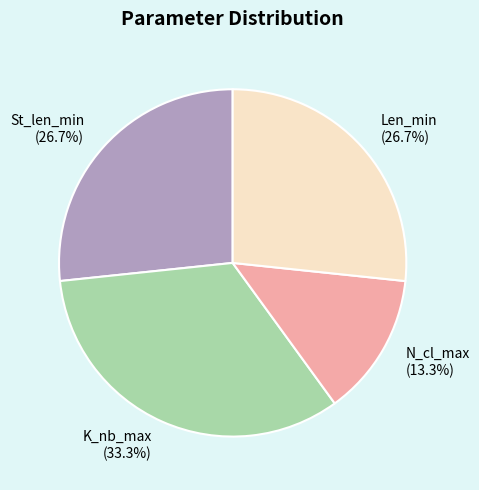

To the nearest percent, what is the difference between the K_nb_max and St_len_min slice percentages?

7%